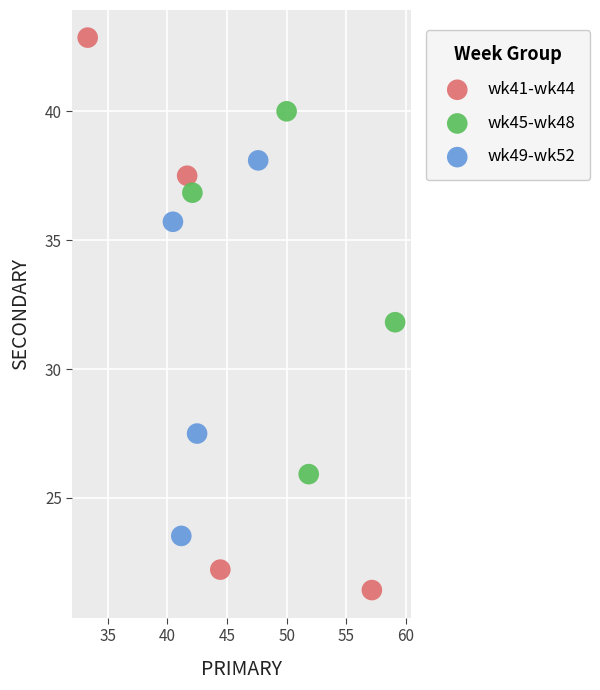

Which series contains the lowest Y value?

wk41-wk44